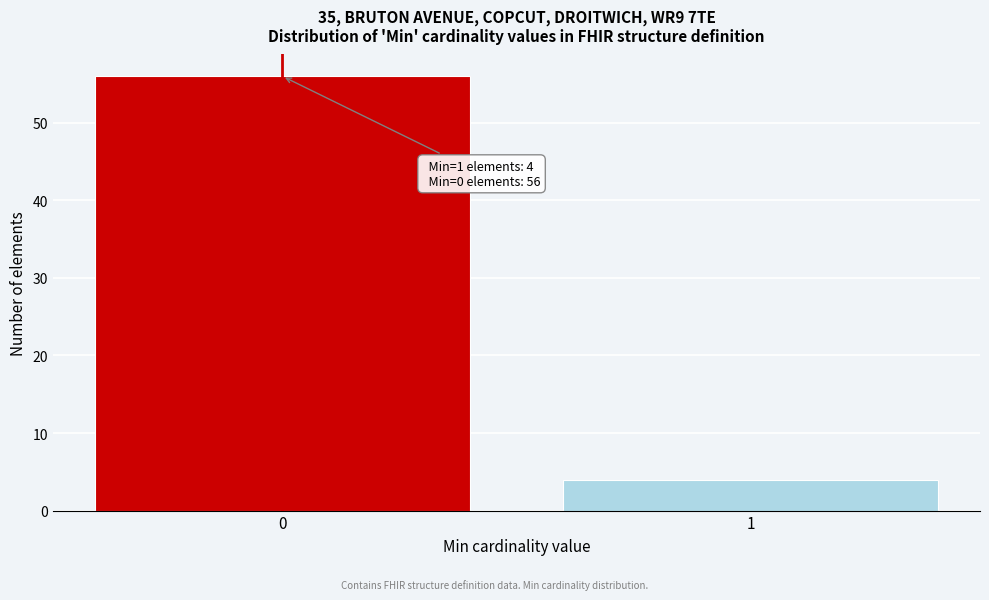

Reading left to right, extract all data points from this chart.

0=56	1=4